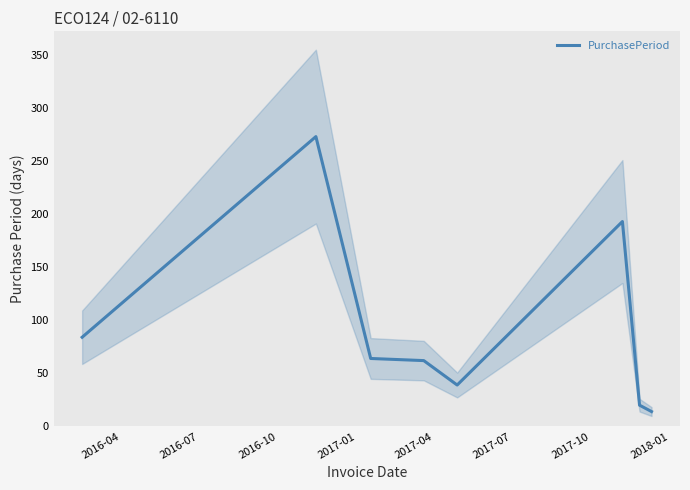

What is the lowest value of the PurchasePeriod series?

14